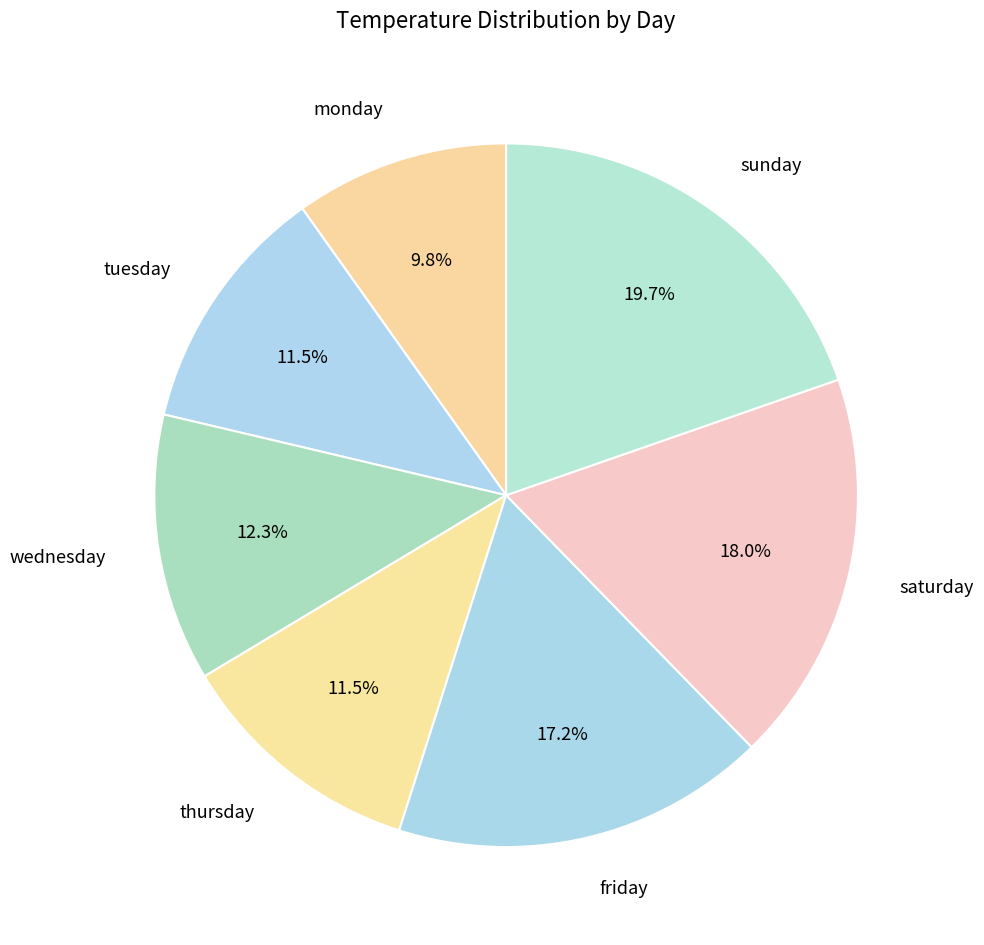

Is there a majority slice in this chart?

No